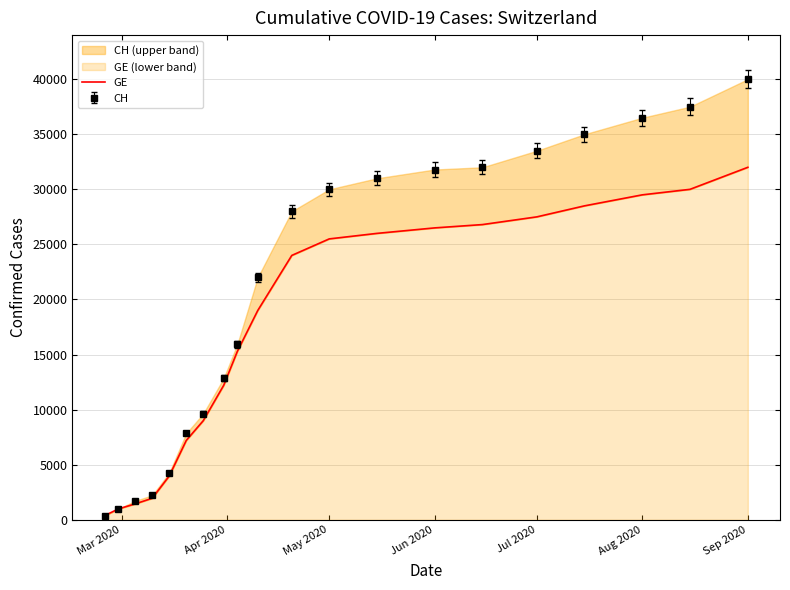

What position from the left is May 2020?

3